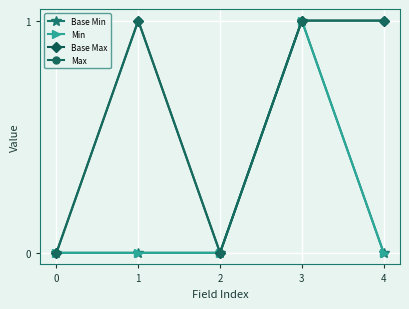

Is this an area chart (filled region under the line)?

No